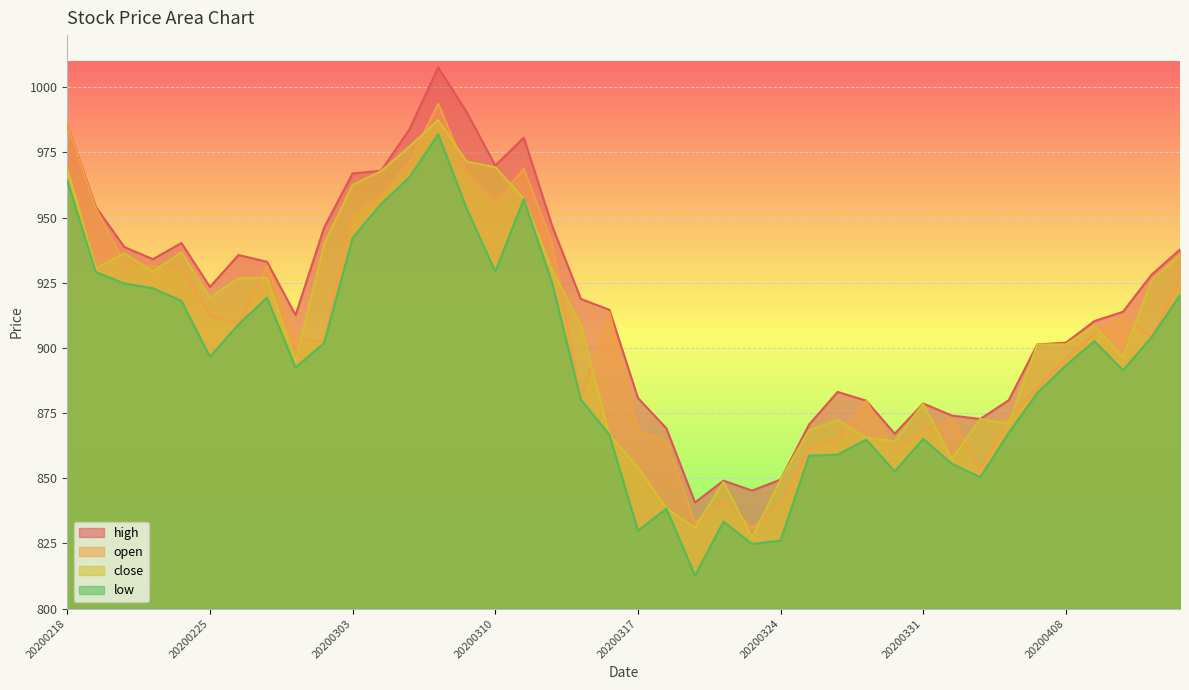

How many interior local peaks does the high series have?

7